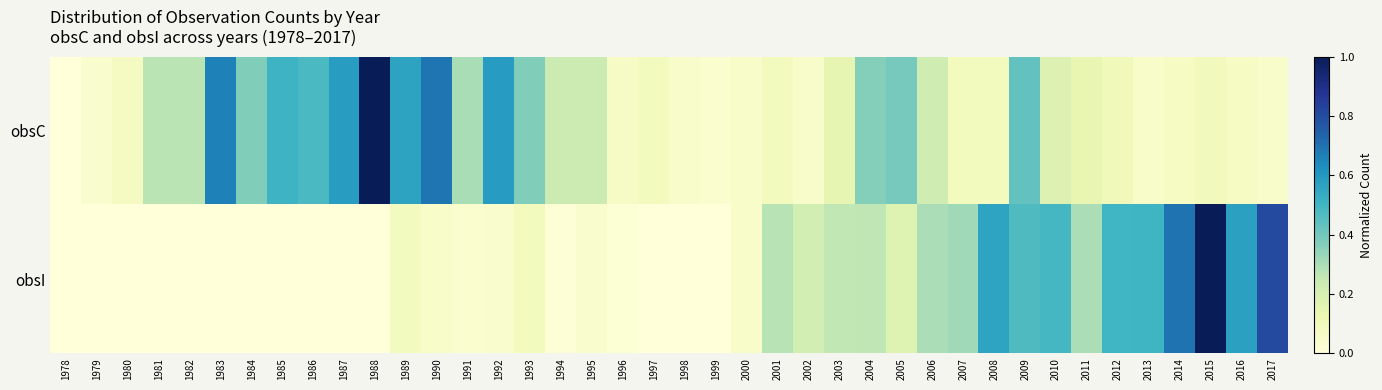

Which label corresponds to the largest value in the chart?

1988